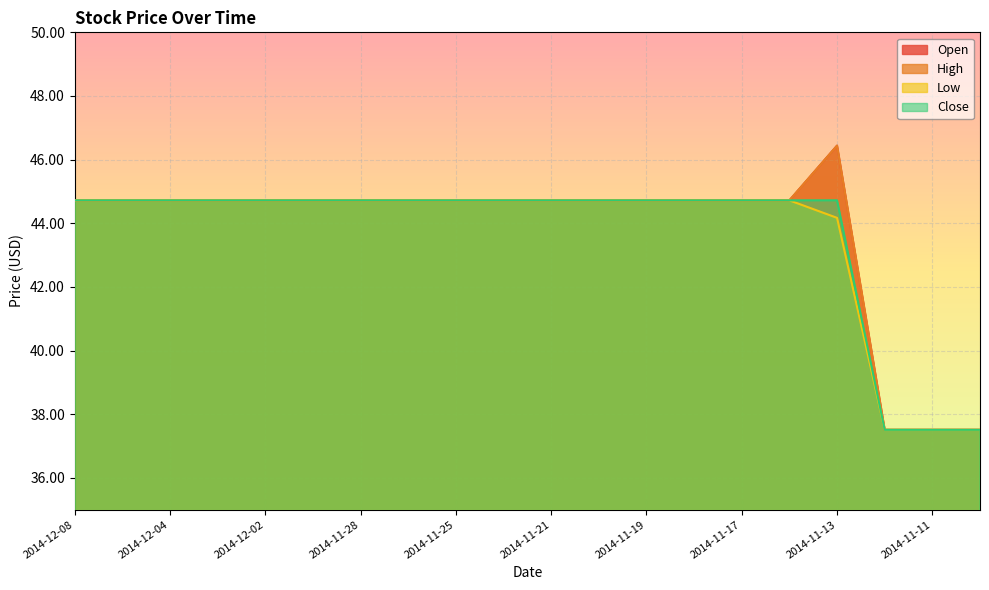

Reading right to left, what are all the values shown in this chart?

Open: 37.5	37.5	37.5	46.4	44.7	44.7	44.7	44.7	44.7	44.7	44.7	44.7	44.7	44.7	44.7	44.7	44.7	44.7	44.7	44.7
High: 37.5	37.5	37.5	46.4	44.7	44.7	44.7	44.7	44.7	44.7	44.7	44.7	44.7	44.7	44.7	44.7	44.7	44.7	44.7	44.7
Low: 37.5	37.5	37.5	44.2	44.7	44.7	44.7	44.7	44.7	44.7	44.7	44.7	44.7	44.7	44.7	44.7	44.7	44.7	44.7	44.7
Close: 37.5	37.5	37.5	44.7	44.7	44.7	44.7	44.7	44.7	44.7	44.7	44.7	44.7	44.7	44.7	44.7	44.7	44.7	44.7	44.7